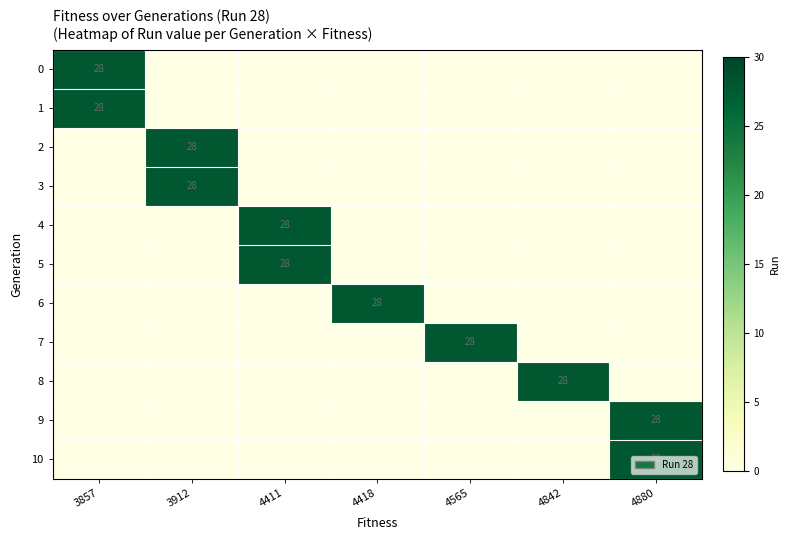

Where is 7 nearest to the value 14?

3857